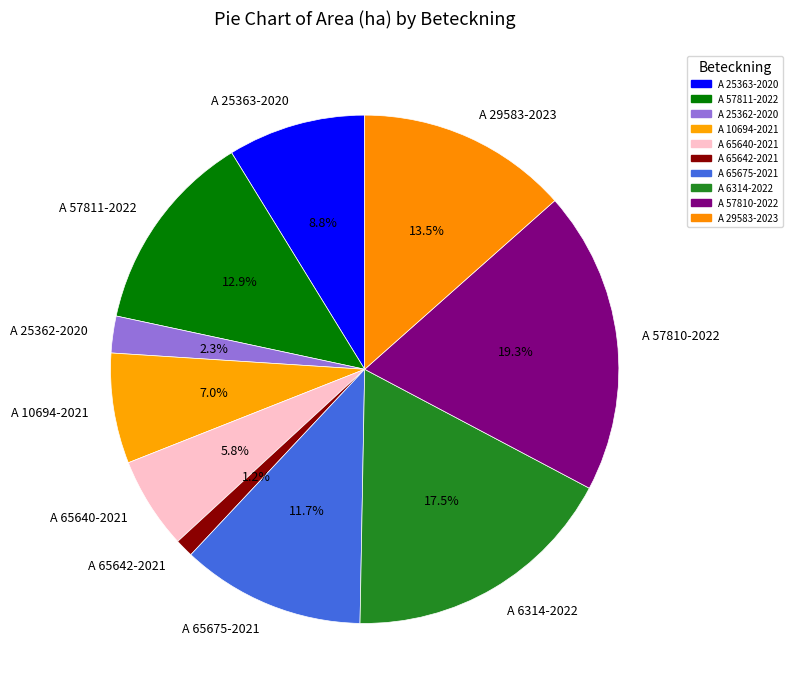

Is it true that A 65642-2021 is 11% of the pie?

False